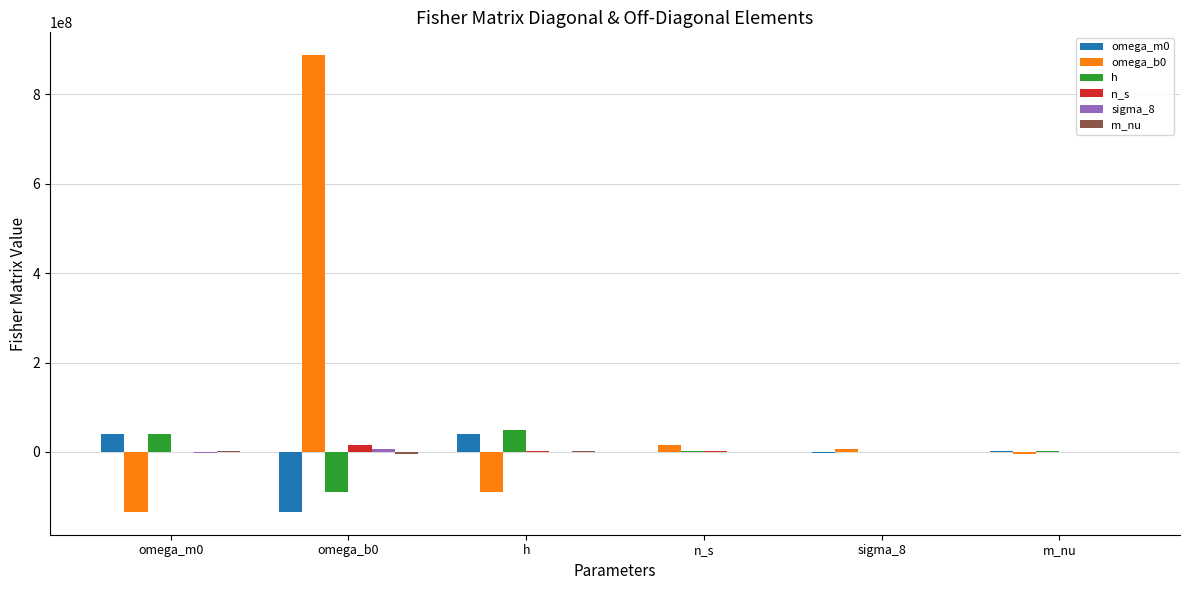

True or false: n_s has a value of 942916.4 at h.

True